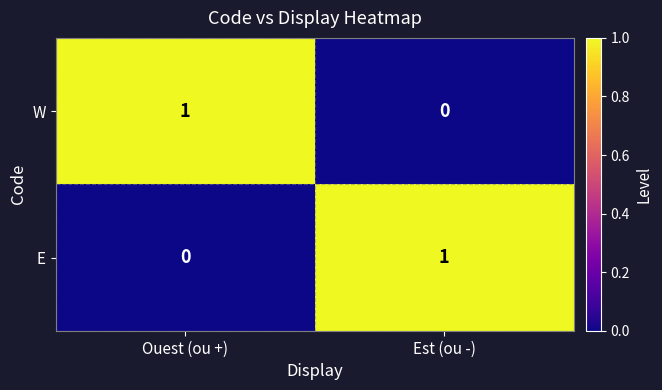

Which category has the highest value in the W series?

Ouest (ou +)